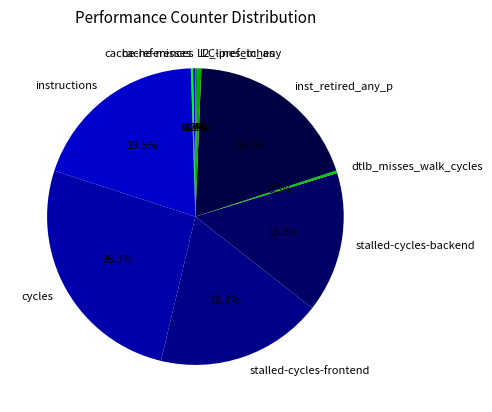

Does inst_retired_any_p represent more than half of the total?

No